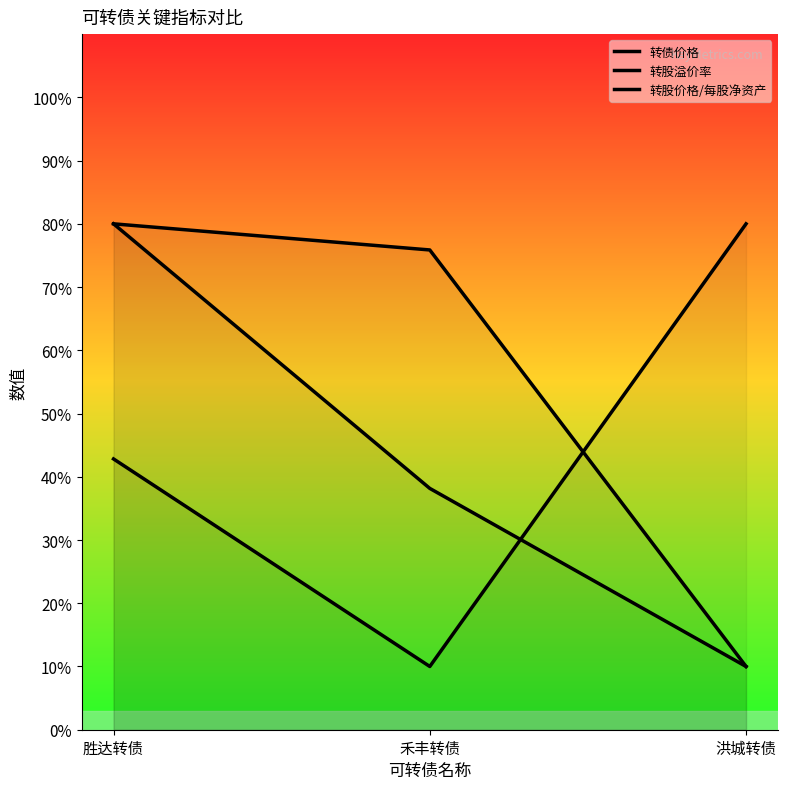

Where does the 转股溢价率 series first go above 42?

胜达转债